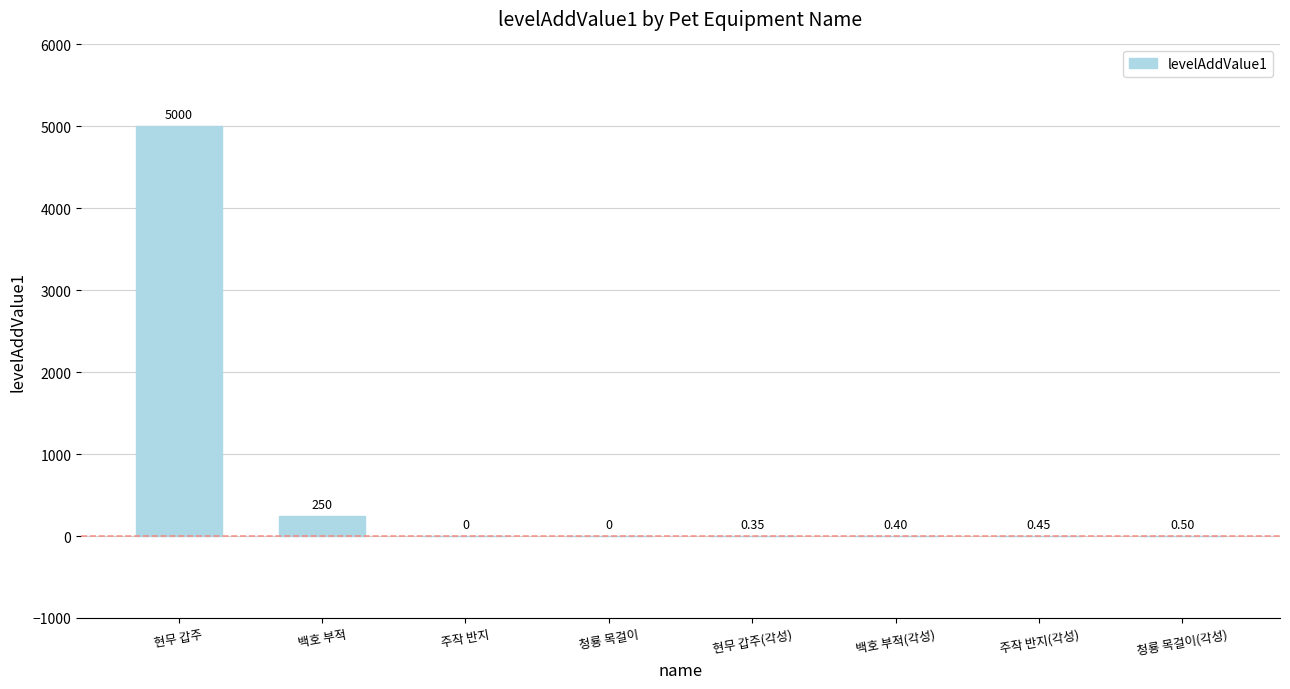

Where is the data nearest to the value 2500?

백호 부적